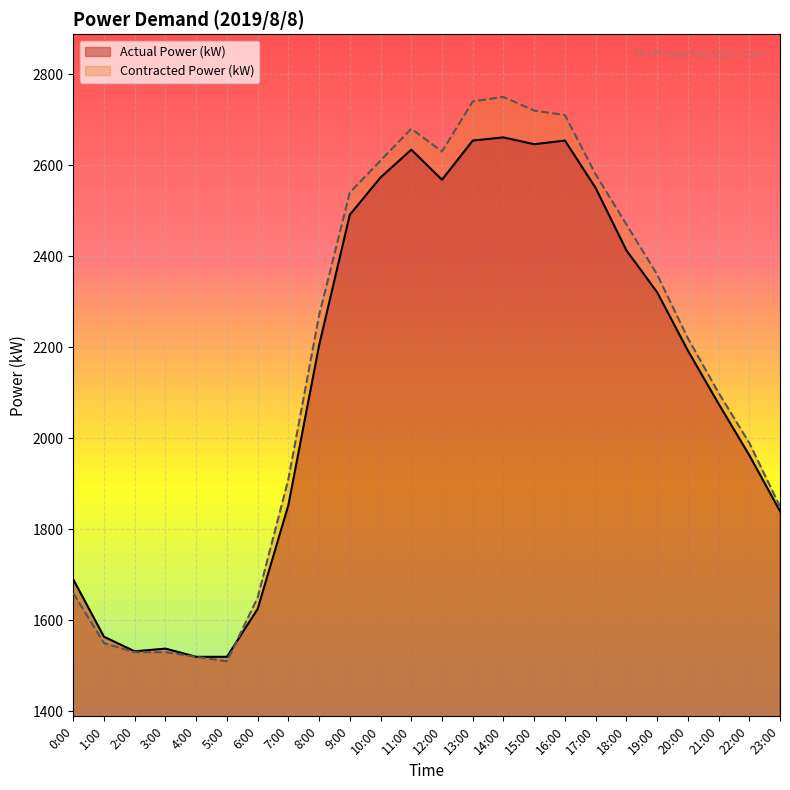

List the series in order of their overall mean, lowest first.

Actual Power (kW), Contracted Power (kW)